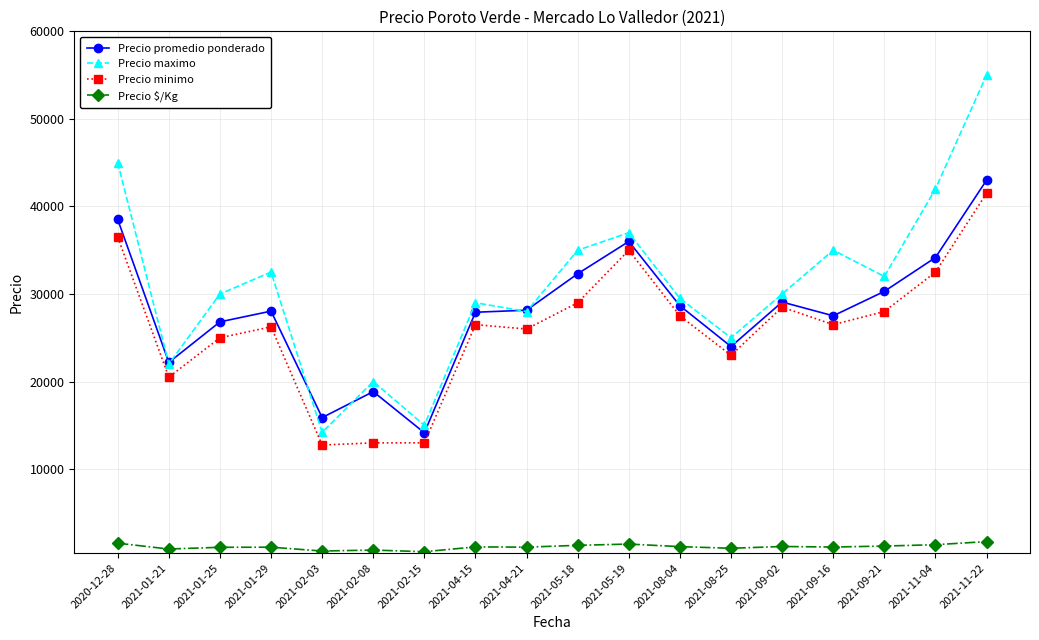

The value of Precio maximo at 2021-01-21 is 29561. True or false?

False